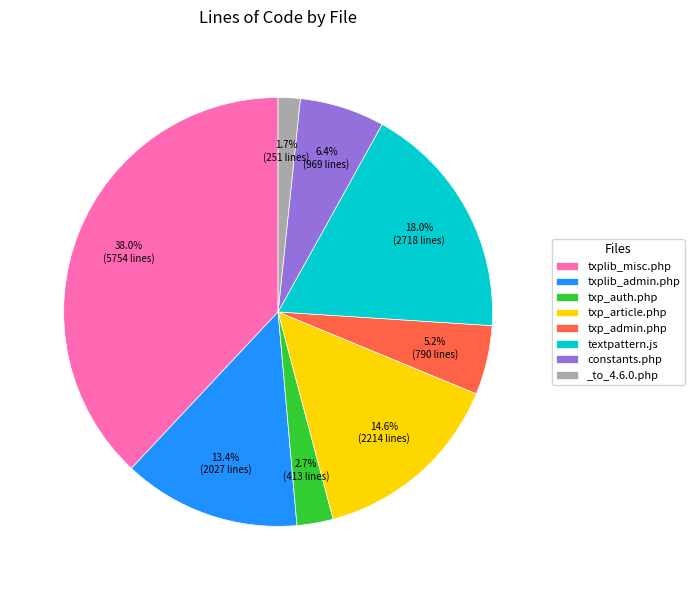

True or false: textpattern.js accounts for 18% of the total.

True